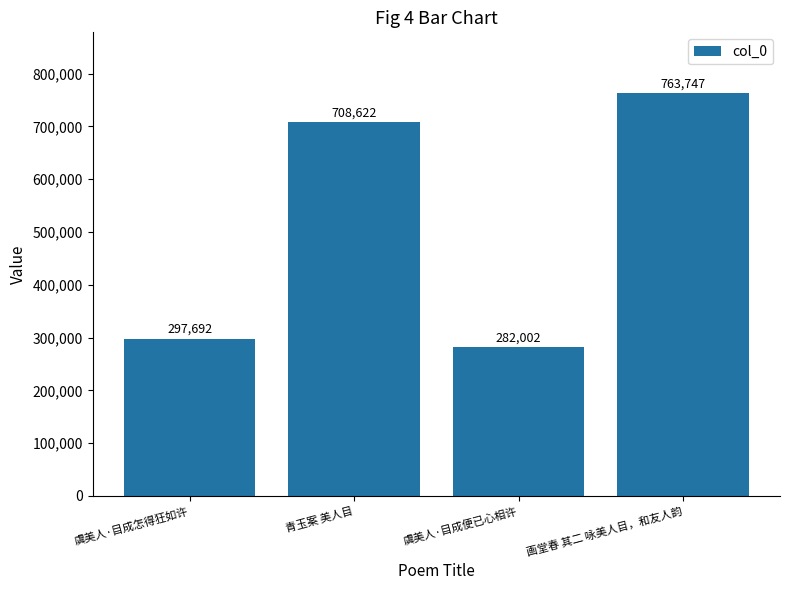

What is the smallest value displayed?

282002